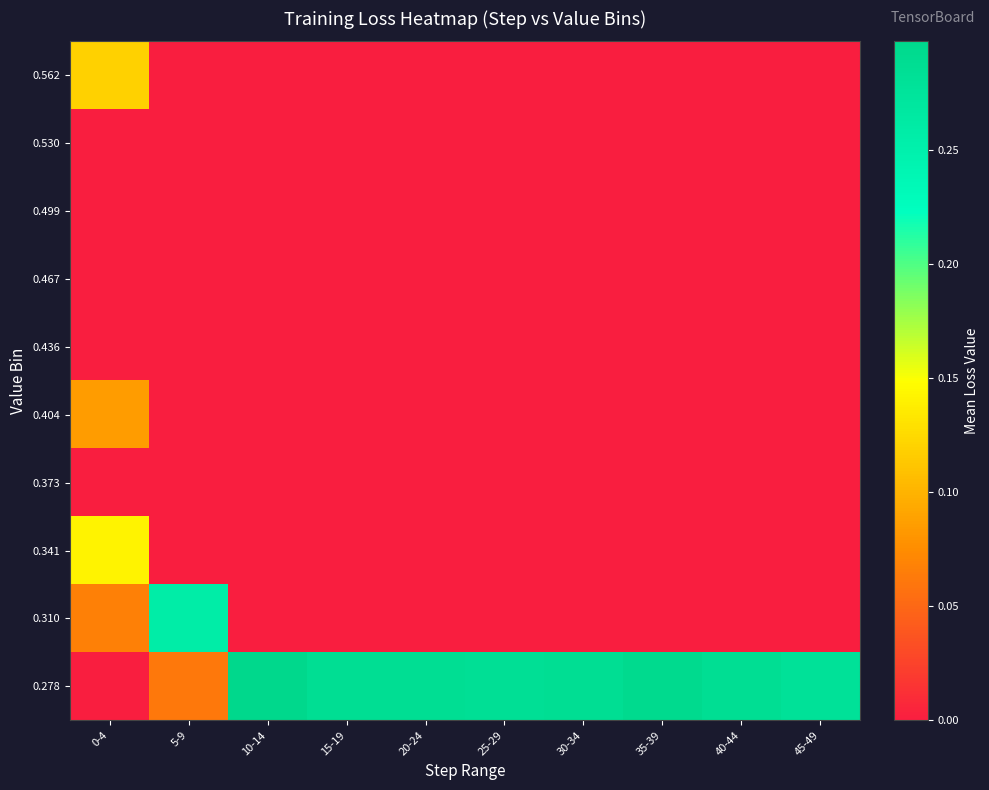

Which series has the largest range (max minus min)?

0.278